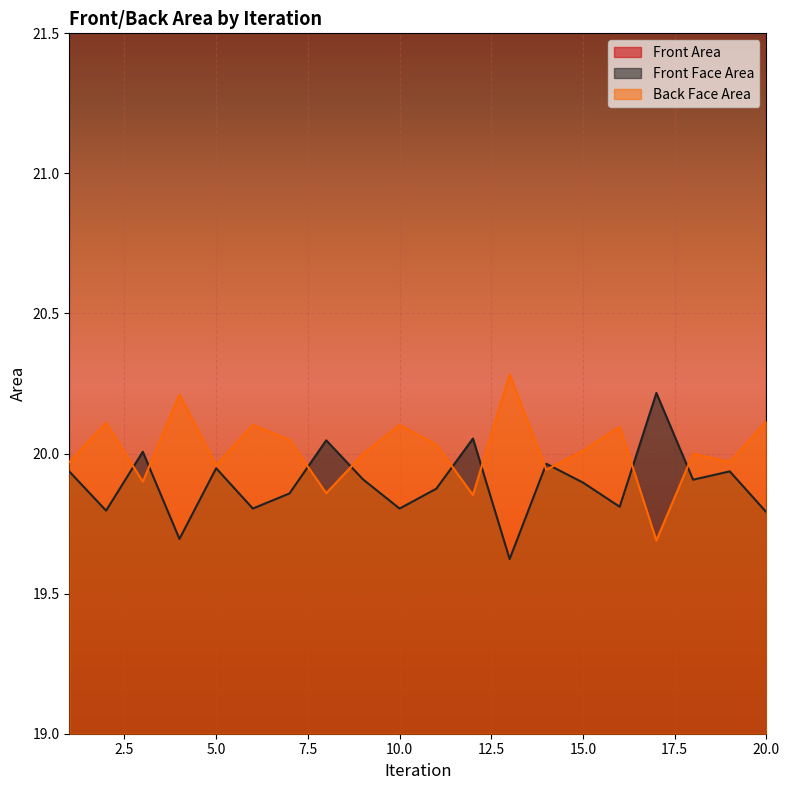

In Front Area, how many points are higher than both neighbors (excluding endpoints)?

7